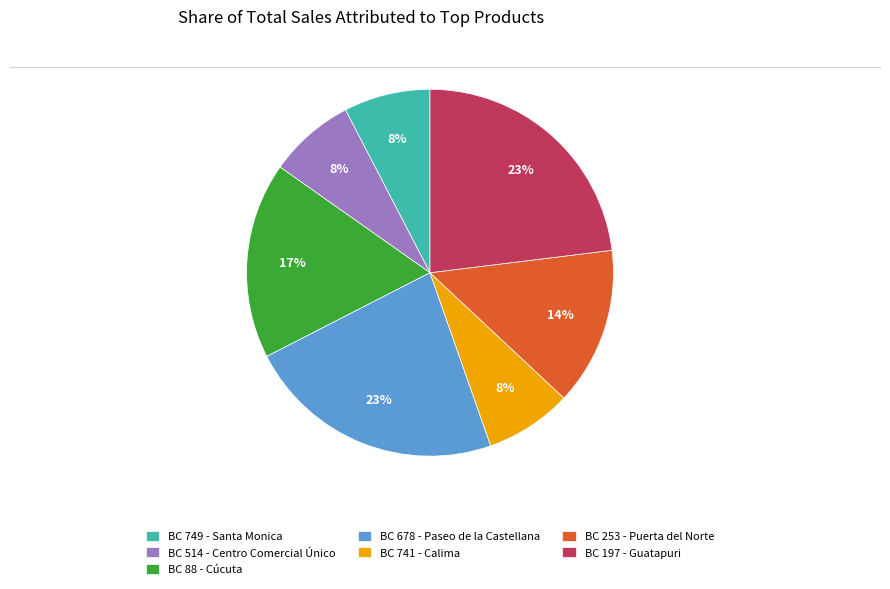

To the nearest percent, what is the average slice percentage?

14%